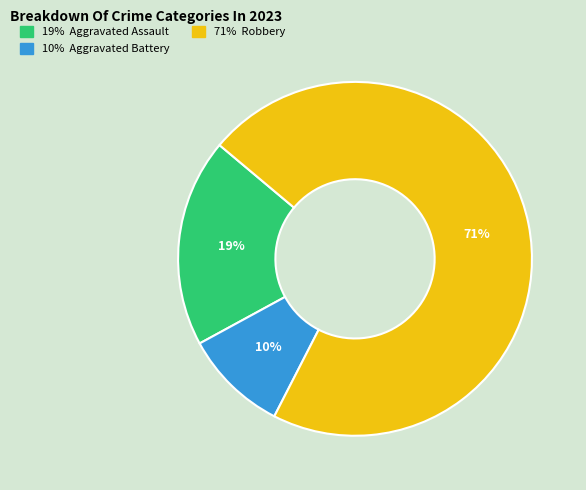

Is there any slice that represents more than half of the pie?

Yes